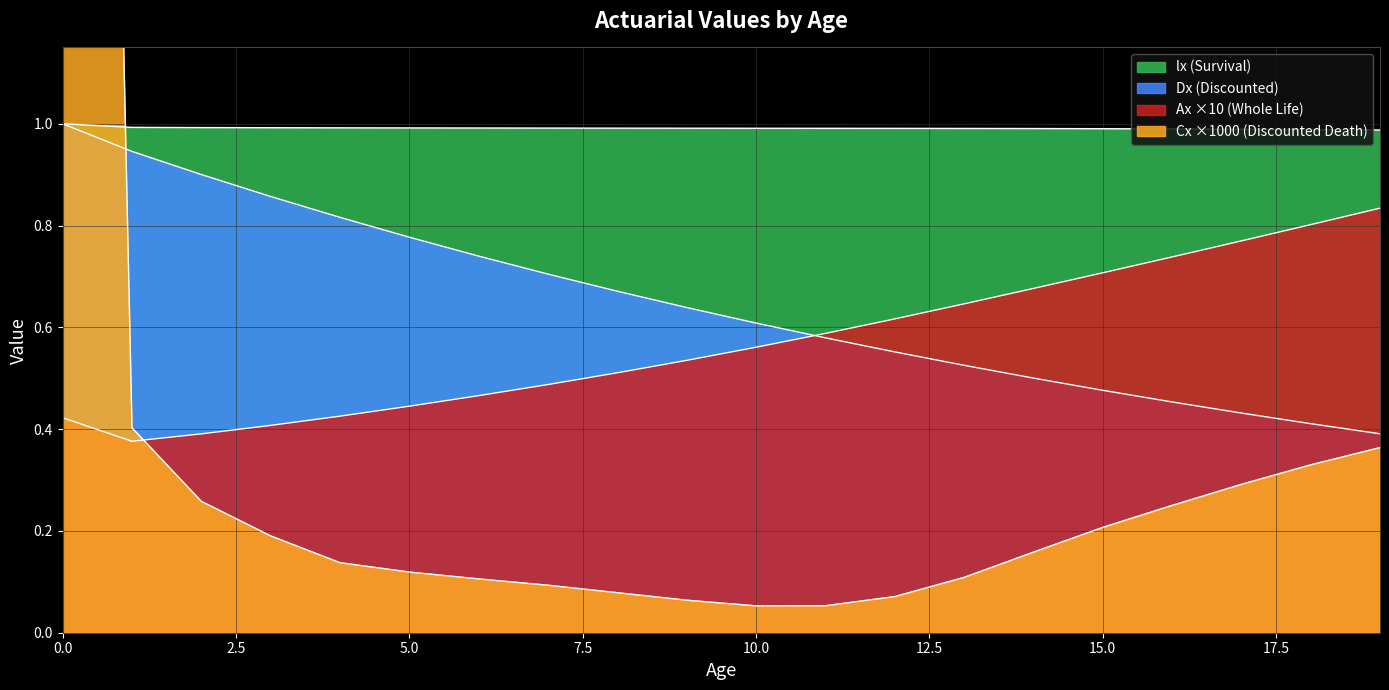

At which label does Ax reach its minimum?

1